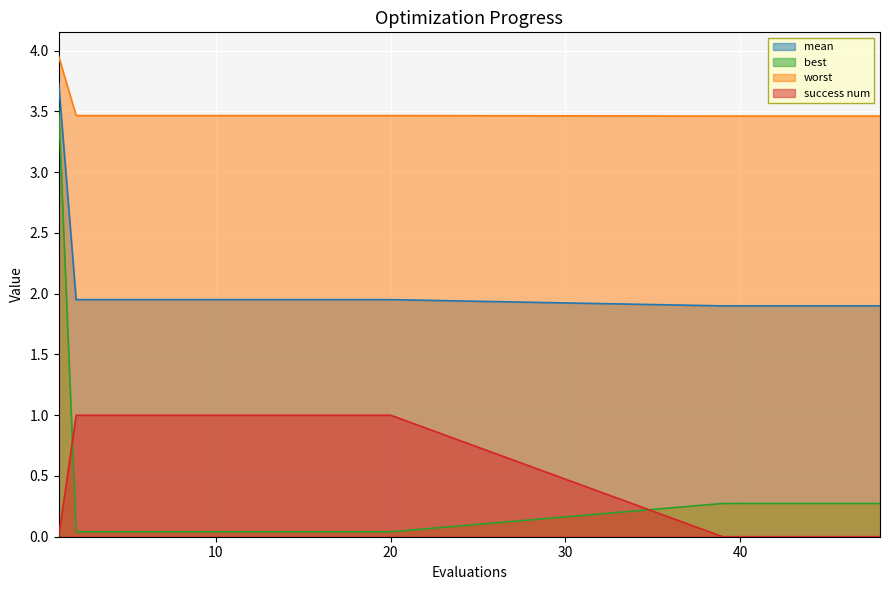

At which label is best closest to 1?

39